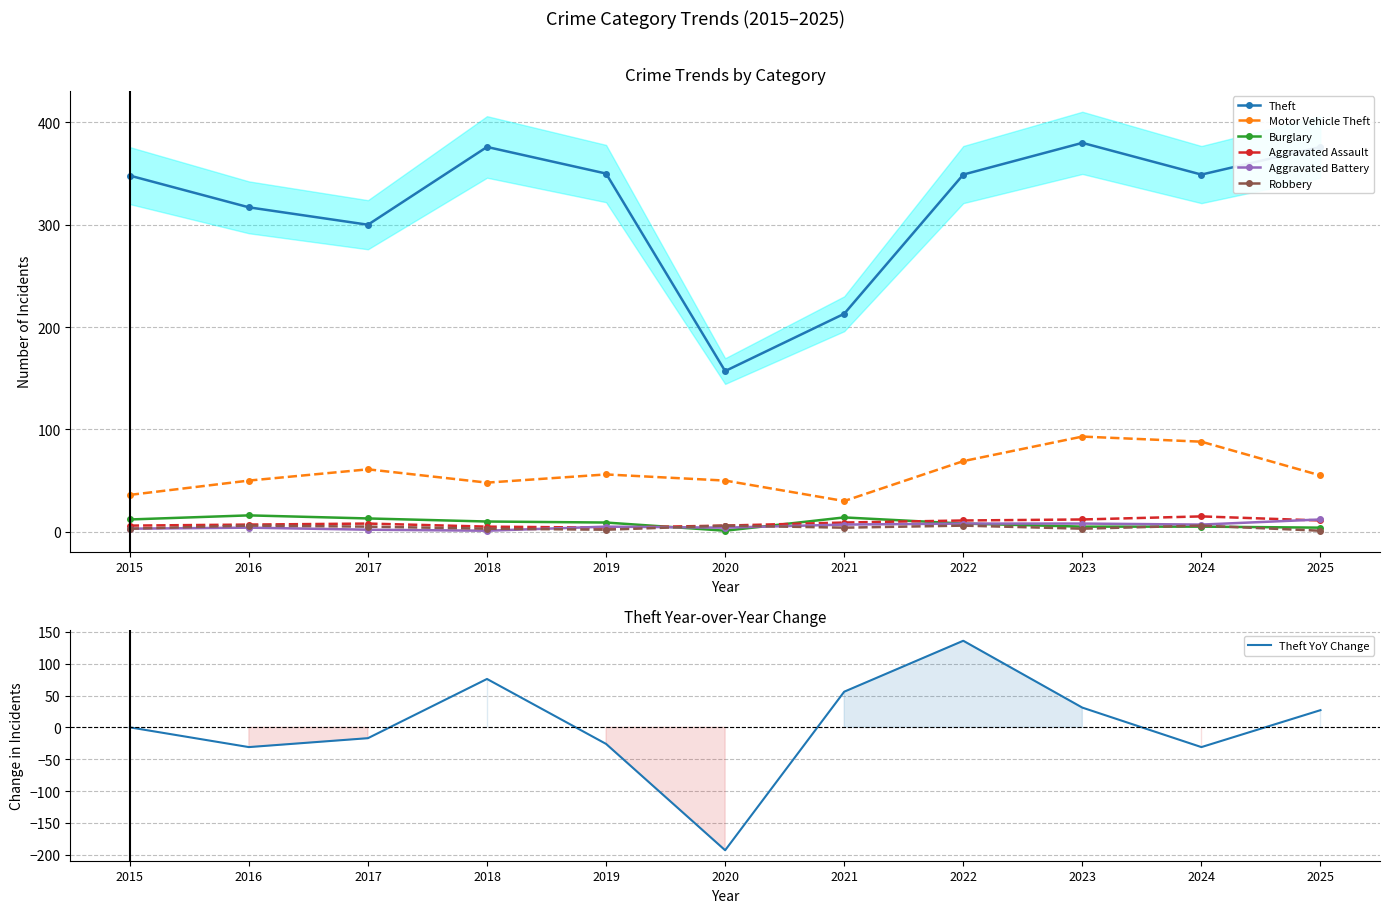

The value of Robbery at 2016 is 8. True or false?

False